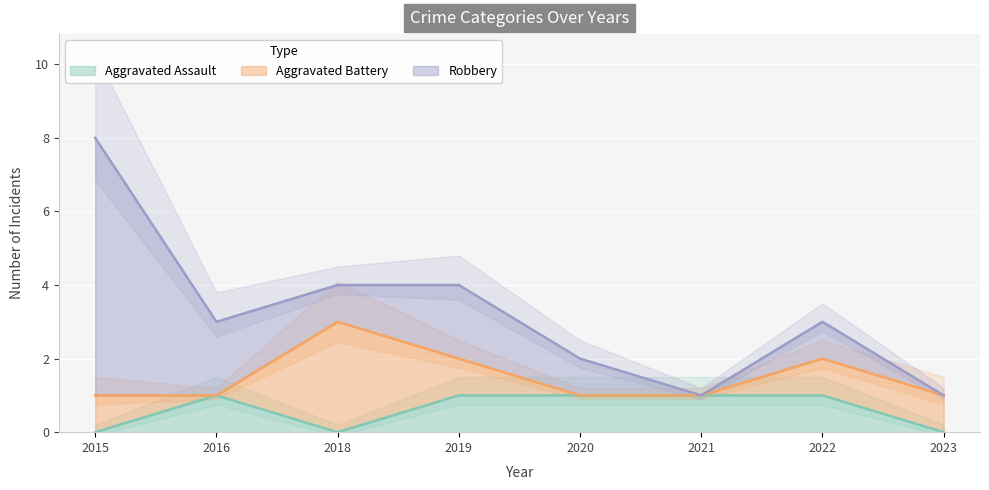

The Aggravated Assault series shows 1 at 2016. True or false?

True